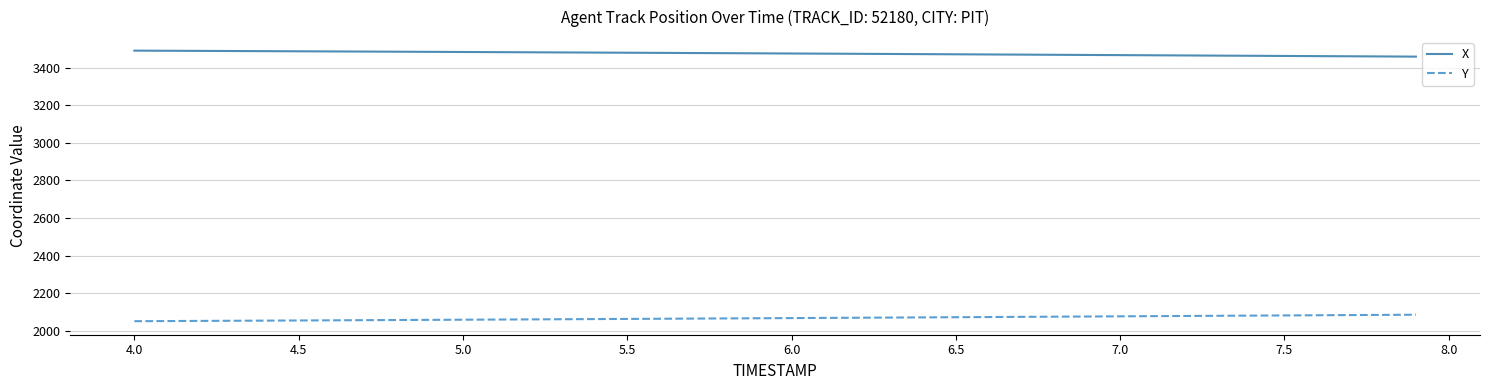

True or false: Y and X intersect in this chart.

False